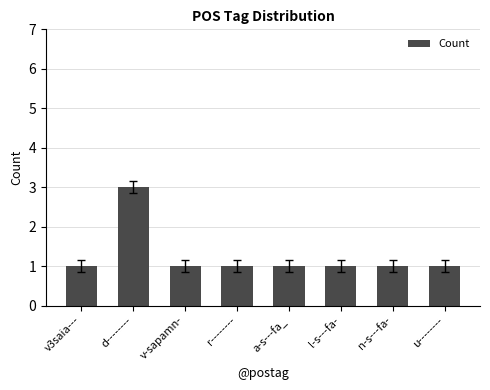

Are the bars grouped side by side (vs. stacked)?

No